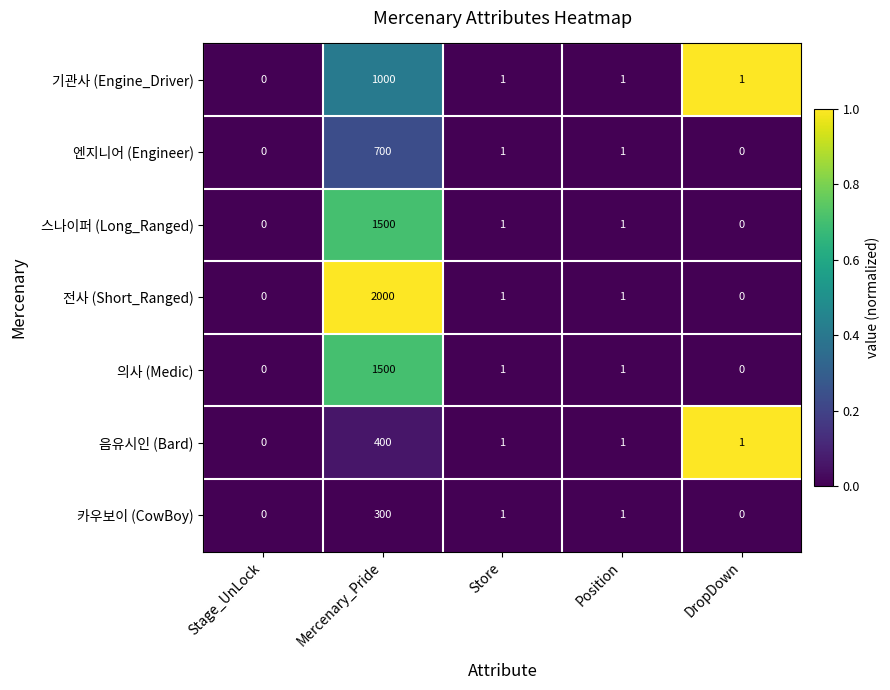

At which category is the sum across all series the highest?

Mercenary_Pride